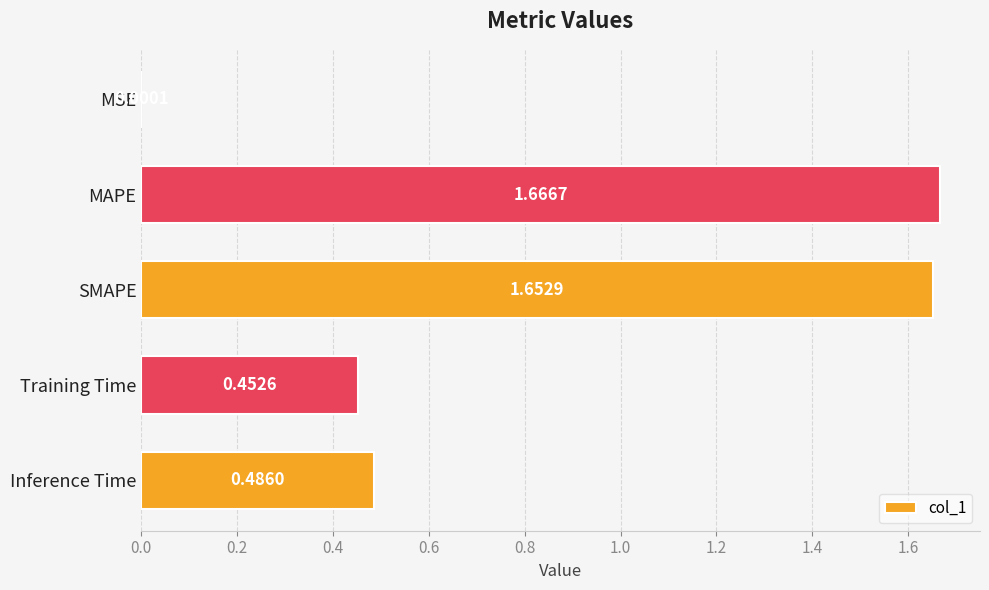

Which category has the highest value across all series?

MAPE